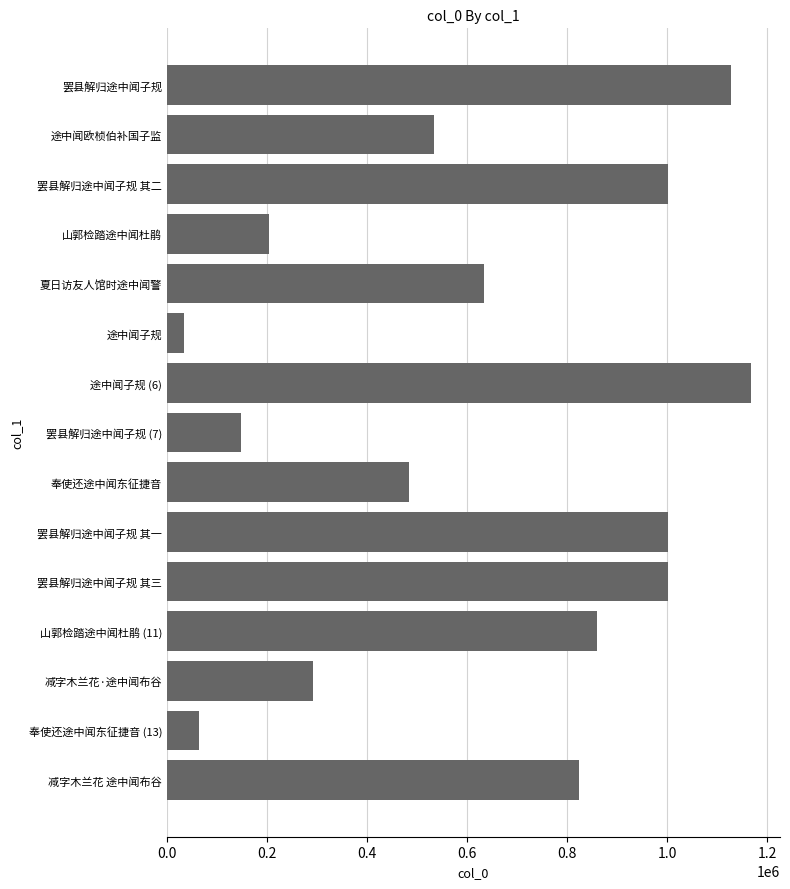

What is the change in value from 罢县解归途中闻子规 to 减字木兰花 途中闻布谷?

-303307